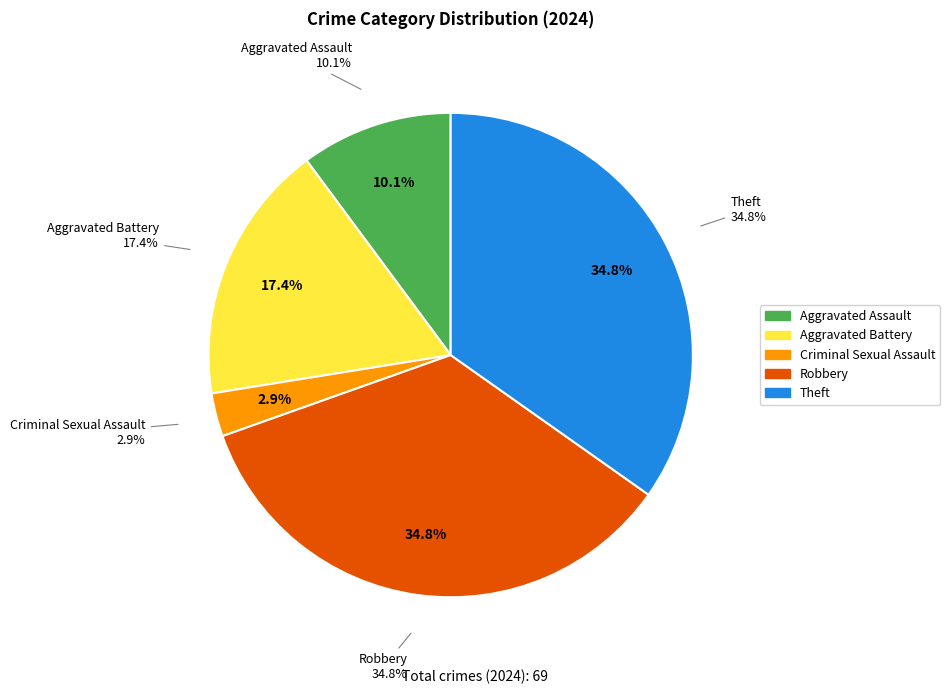

To the nearest percent, what is the average slice percentage?

20%